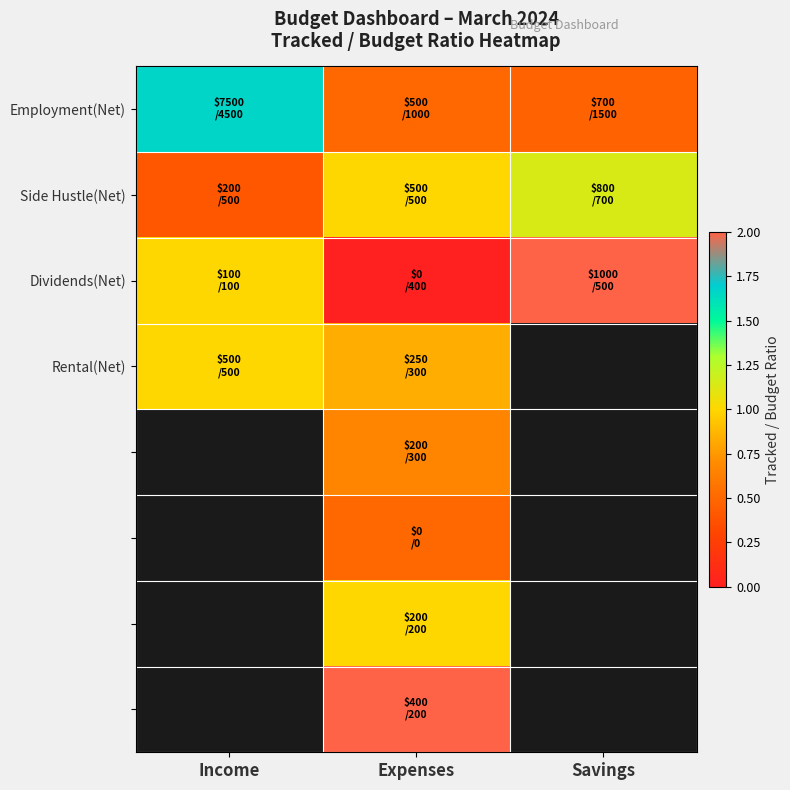

How many series are shown in this chart?

8